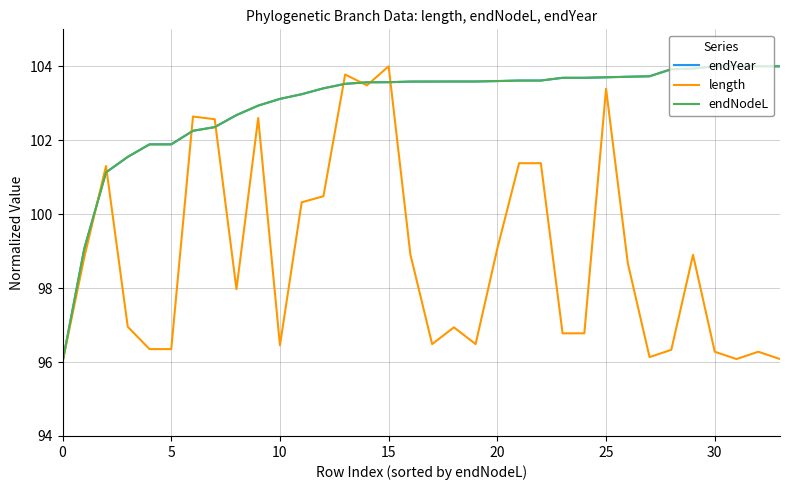

True or false: length and endNodeL intersect in this chart.

True